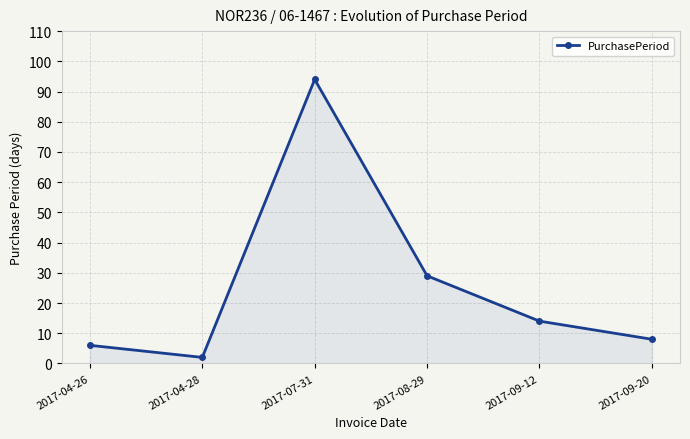

Where is the first local maximum?

2017-07-31